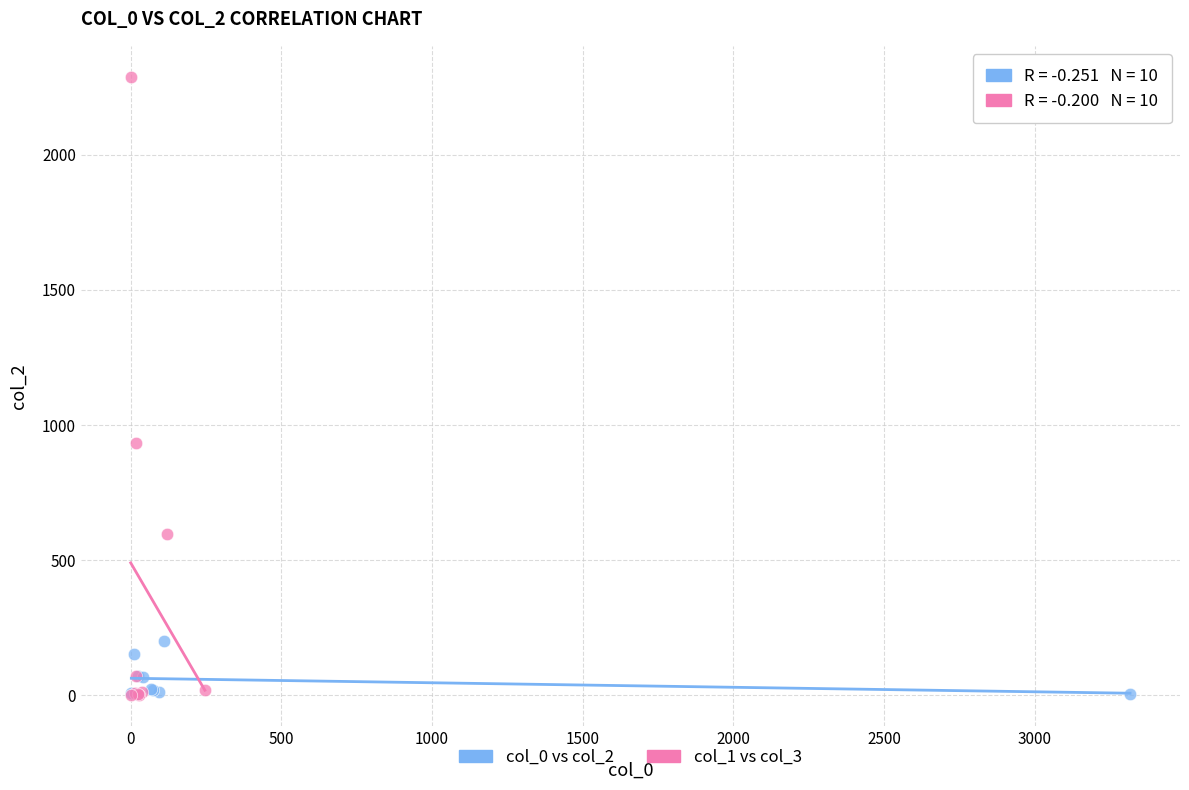

Which series has the widest spread of Y values?

col_1 vs col_3